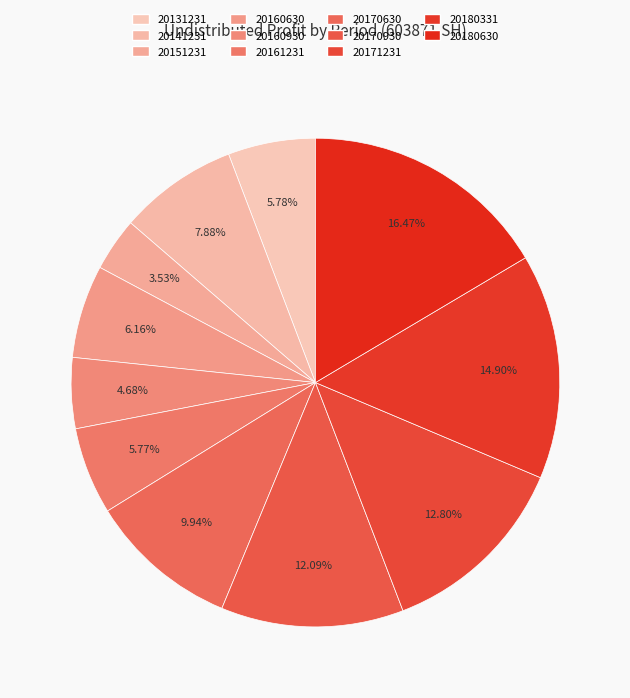

How many slices are in this pie chart?

11